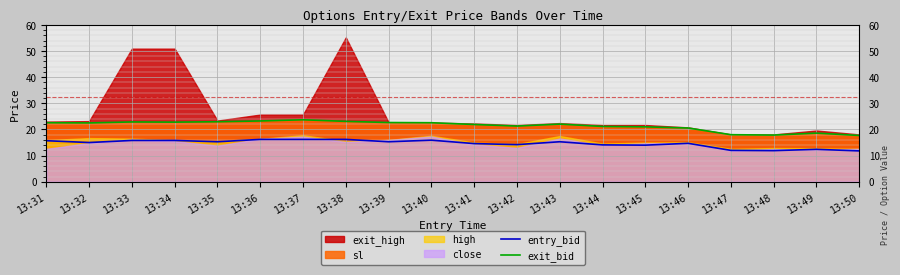

True or false: entry_bid has a value of 14.0 at 13:45.

True